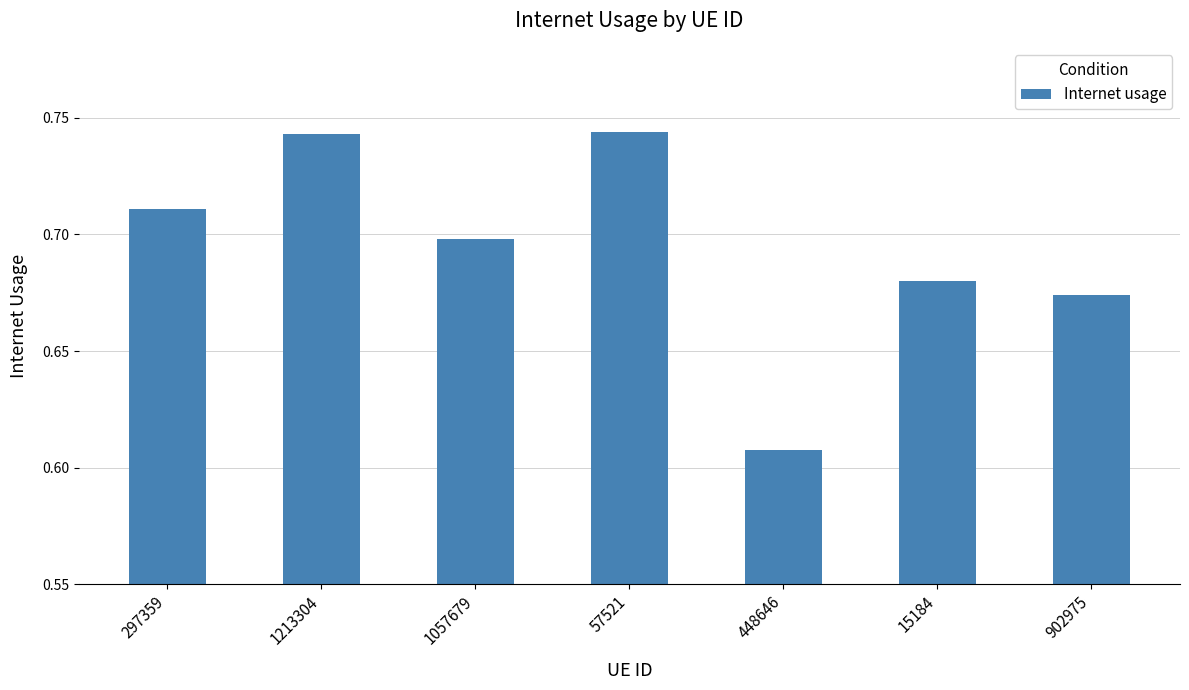

Which category has the lowest value across all series?

448646